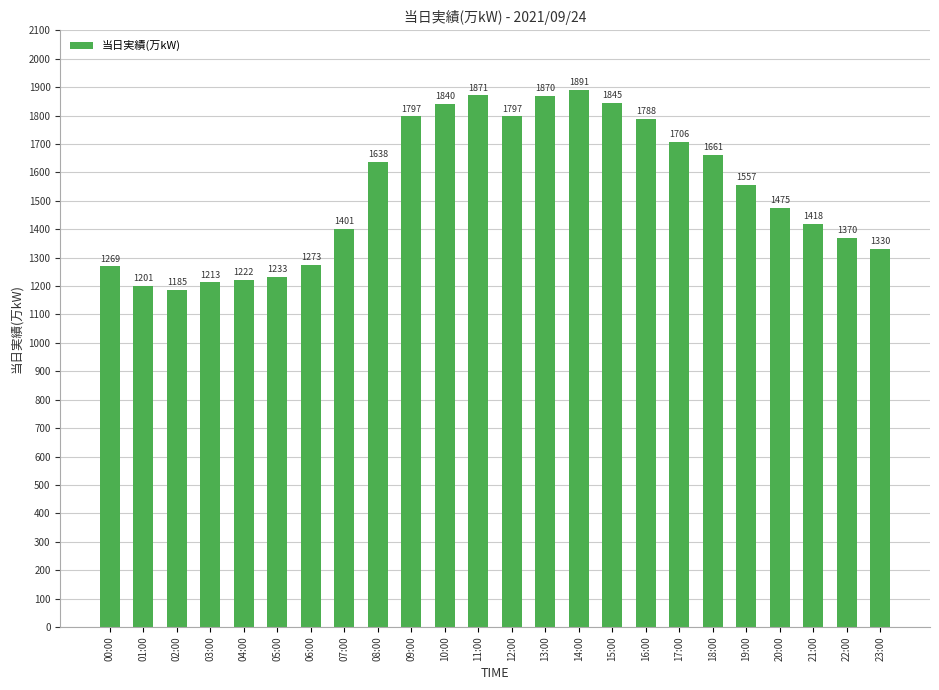

What is the ratio of the value at 23:00 to the value at 07:00?

0.9